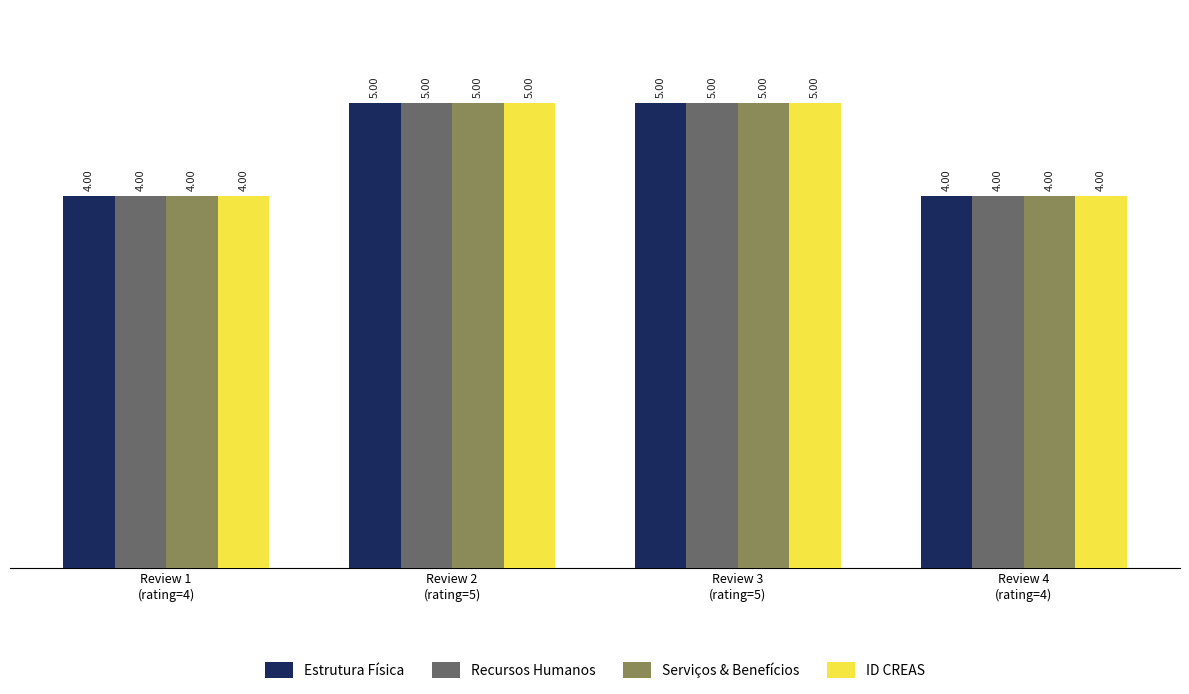

The value of ID CREAS at Review 2
(rating=5) is 3. True or false?

False